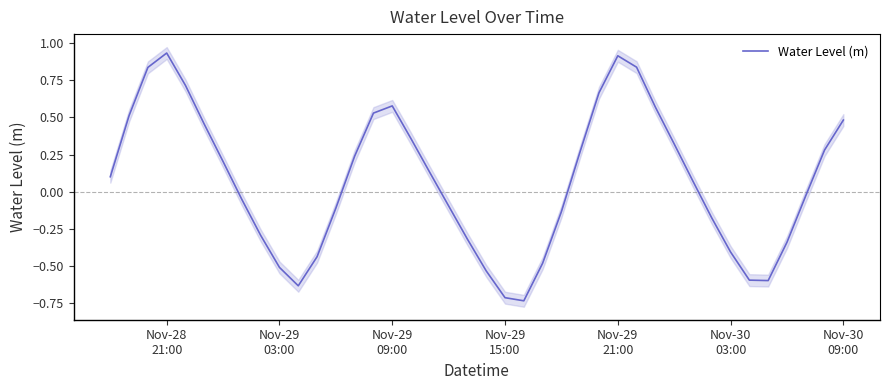

Reading left to right, extract all data points from this chart.

0.1	0.5	0.8	0.9	0.7	0.5	0.2	-0.1	-0.3	-0.5	-0.6	-0.4	-0.1	0.2	0.5	0.6	0.4	0.1	-0.1	-0.3	-0.5	-0.7	-0.7	-0.5	-0.1	0.3	0.7	0.9	0.8	0.6	0.3	0.1	-0.2	-0.4	-0.6	-0.6	-0.3	-0.0	0.3	0.5